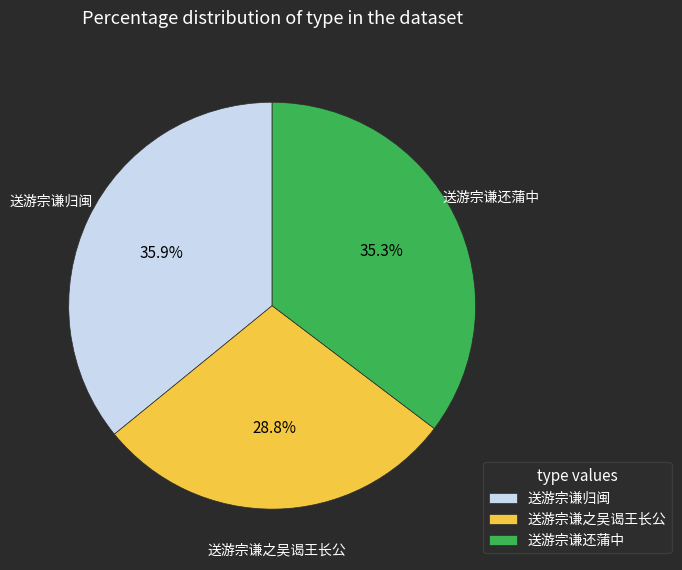

The 送游宗谦之吴谒王长公 slice represents 42% of the pie. True or false?

False